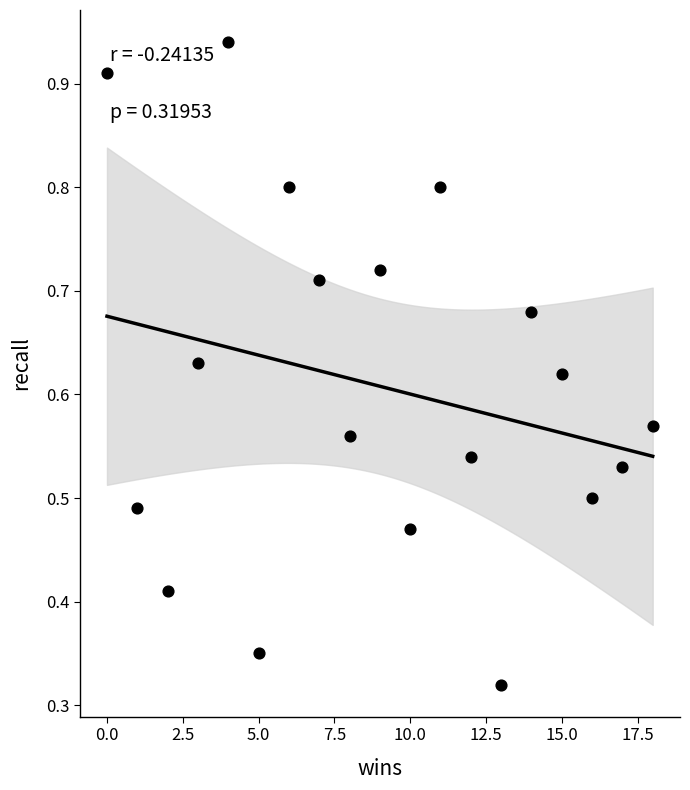

What is the range of X values (max minus min)?

18.0